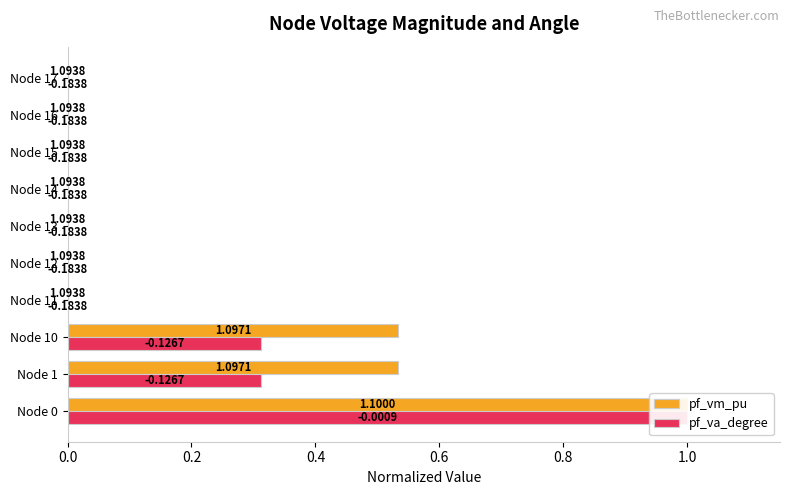

At how many categories does at least one series exceed 0?

10